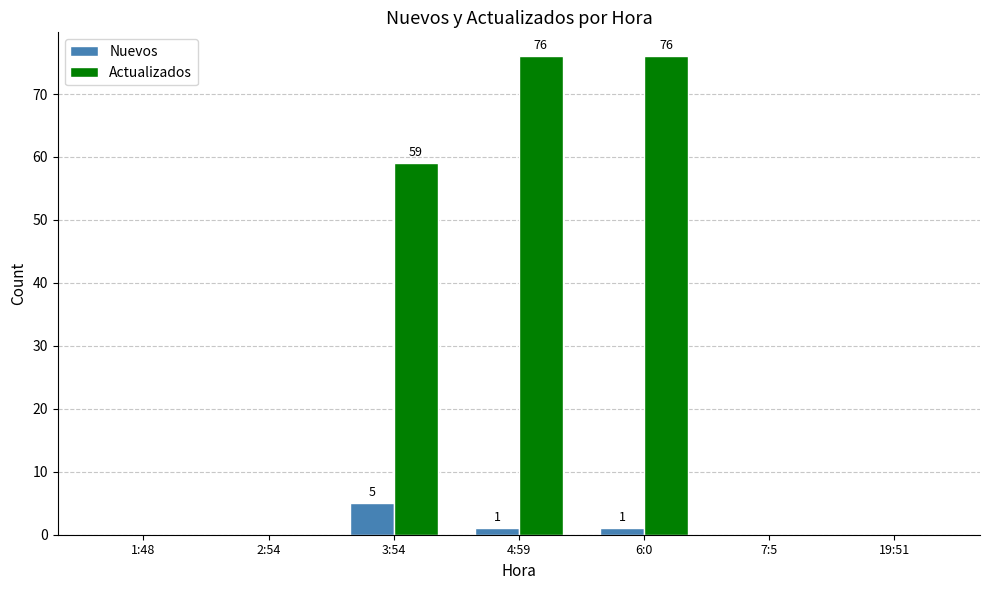

Which series changed the most between 2:54 and 4:59?

Actualizados